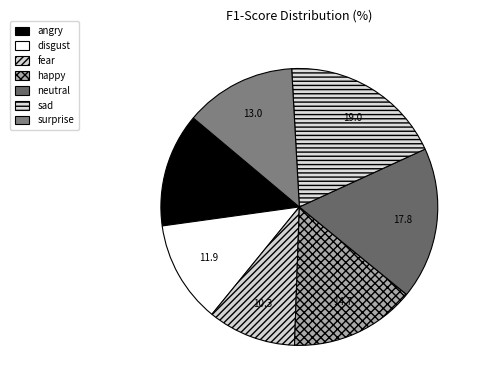

What percentage is the fear slice, to the nearest percent?

10%